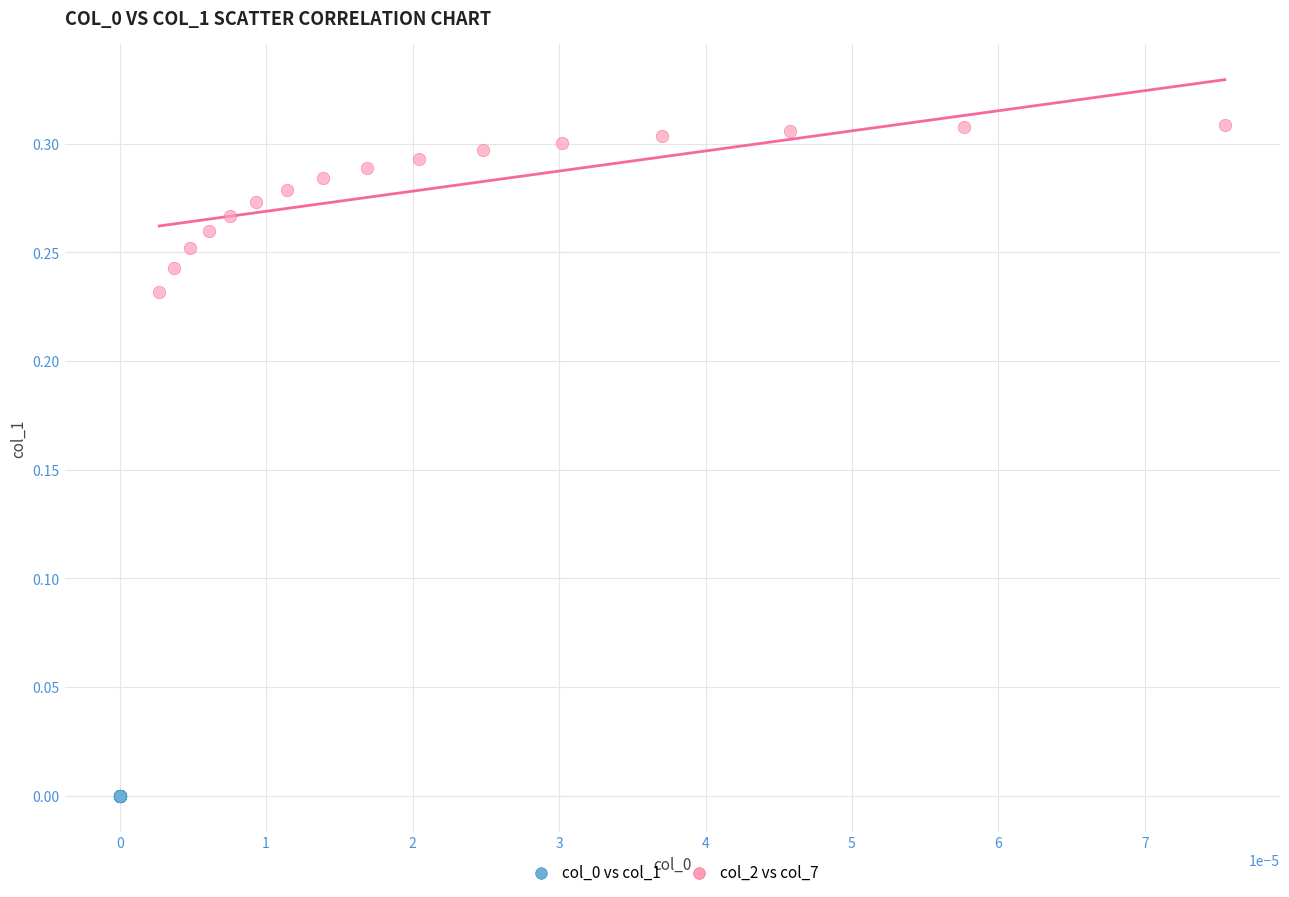

Which series has the widest spread of Y values?

col_2 vs col_7